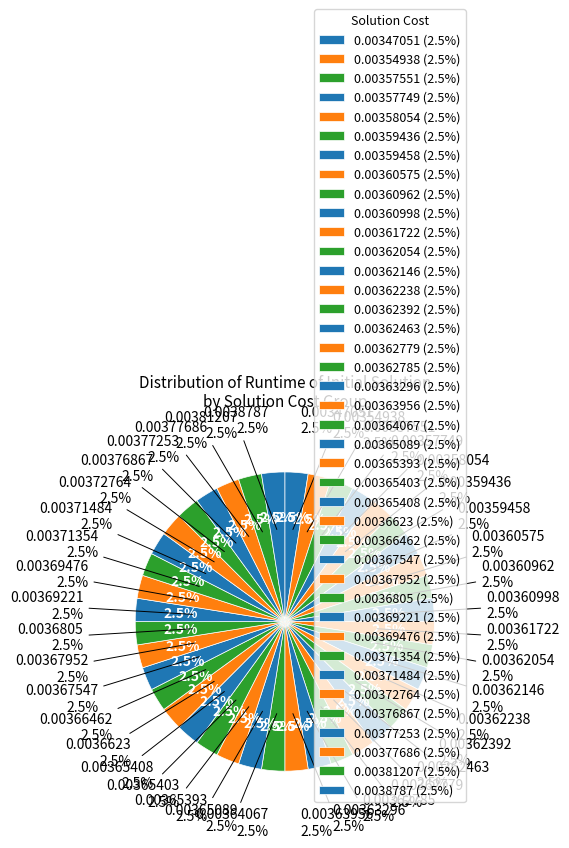

Which slice is the smallest?

1207